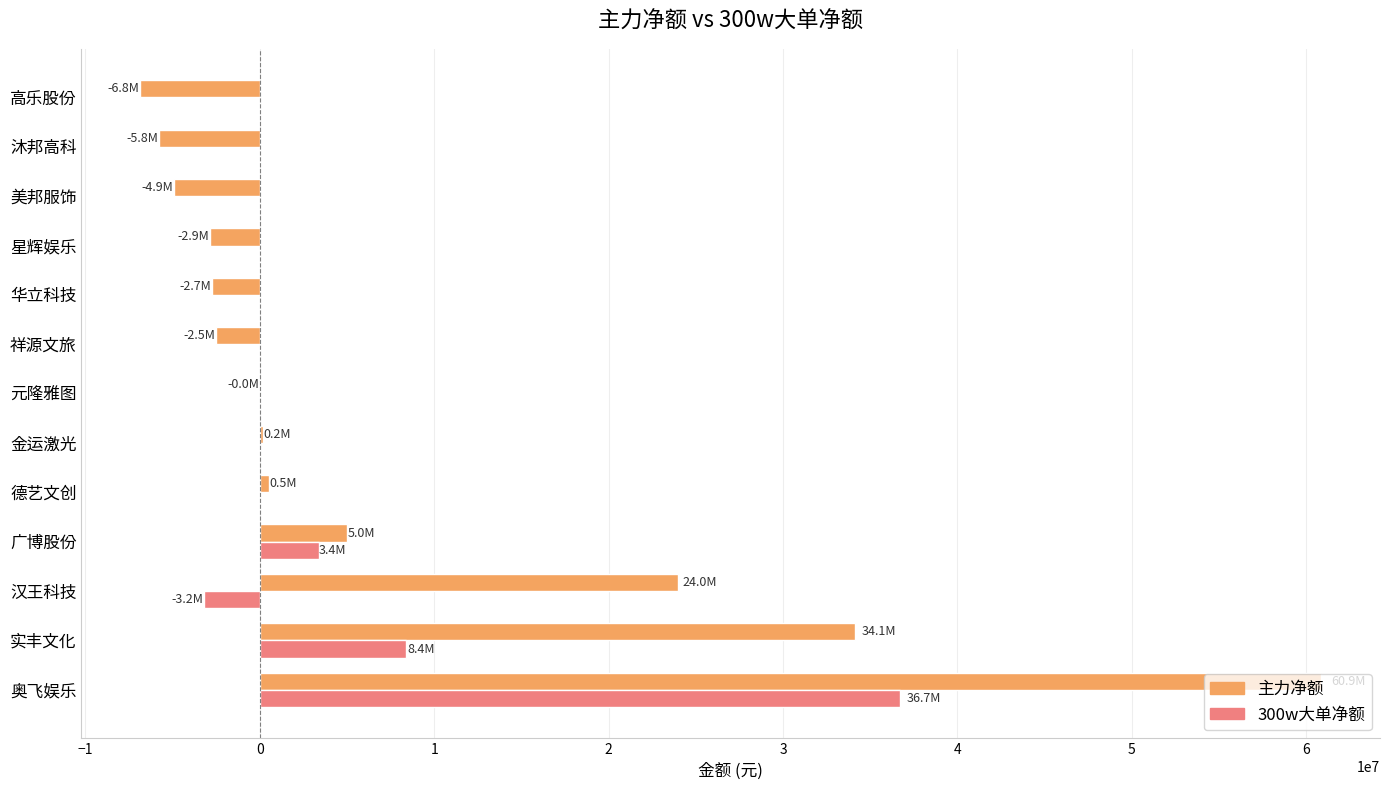

Is it true that 300w大单净额 equals 0 at 元隆雅图?

True